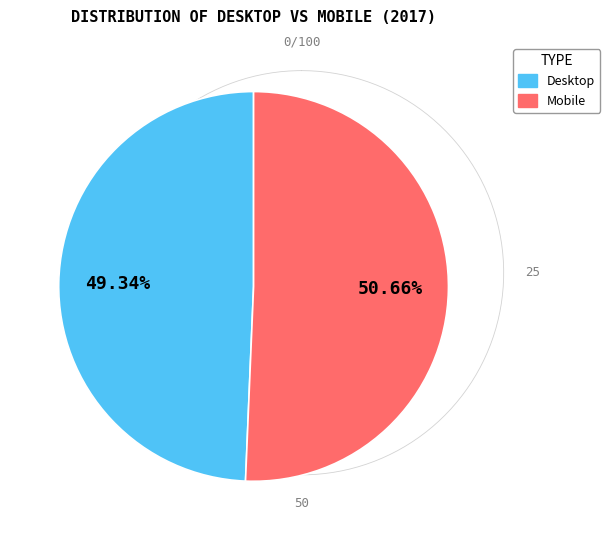

What percentage is the Desktop slice, to the nearest percent?

49%